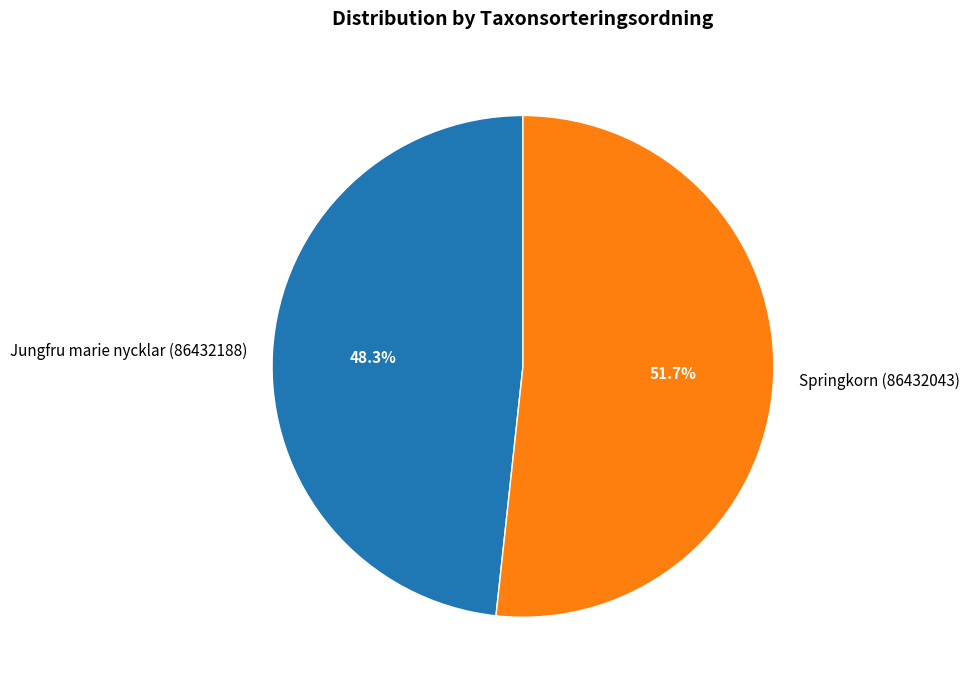

Is it true that Jungfru marie nycklar (86432188) is 48% of the pie?

True